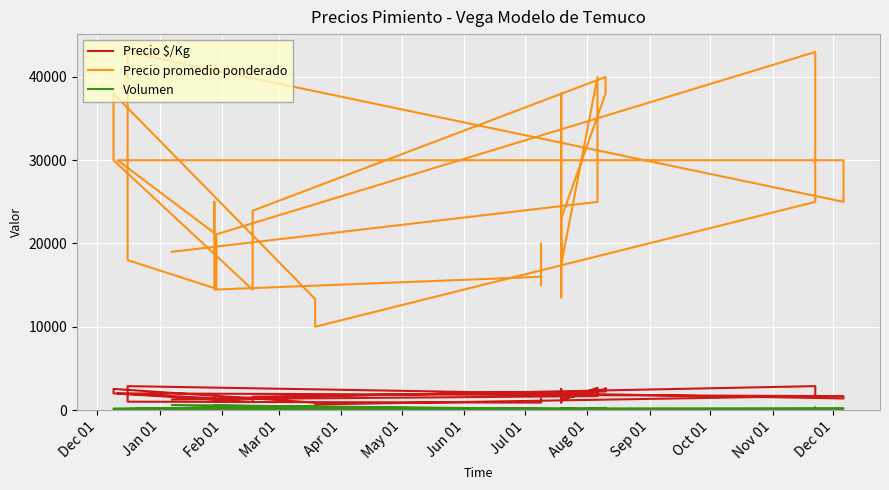

The value of Precio $/Kg at Dec 01 is 1333. True or false?

True